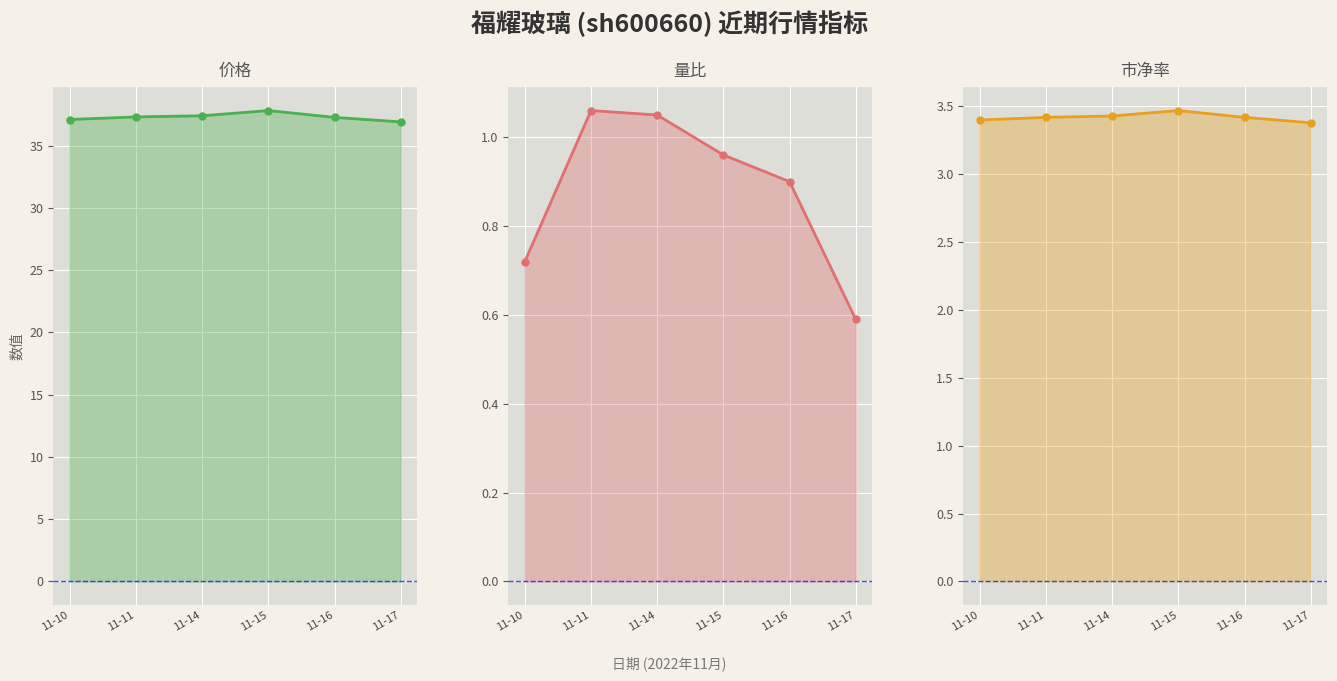

Between 11-10 and 11-11, which series saw the biggest shift?

量比